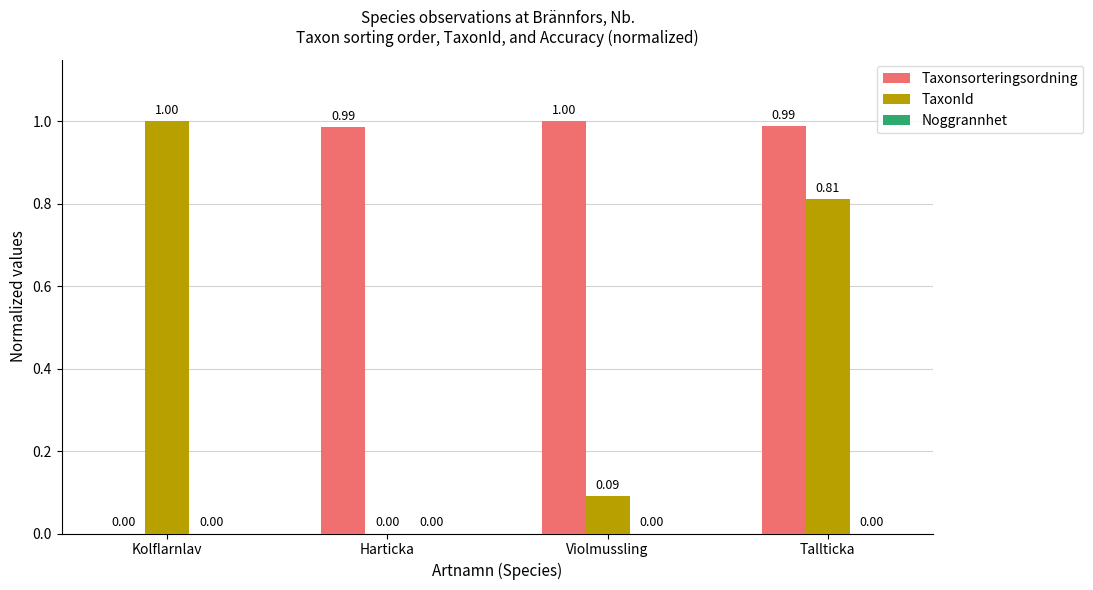

Between Kolflarnlav and Violmussling, which series saw the biggest shift?

Taxonsorteringsordning